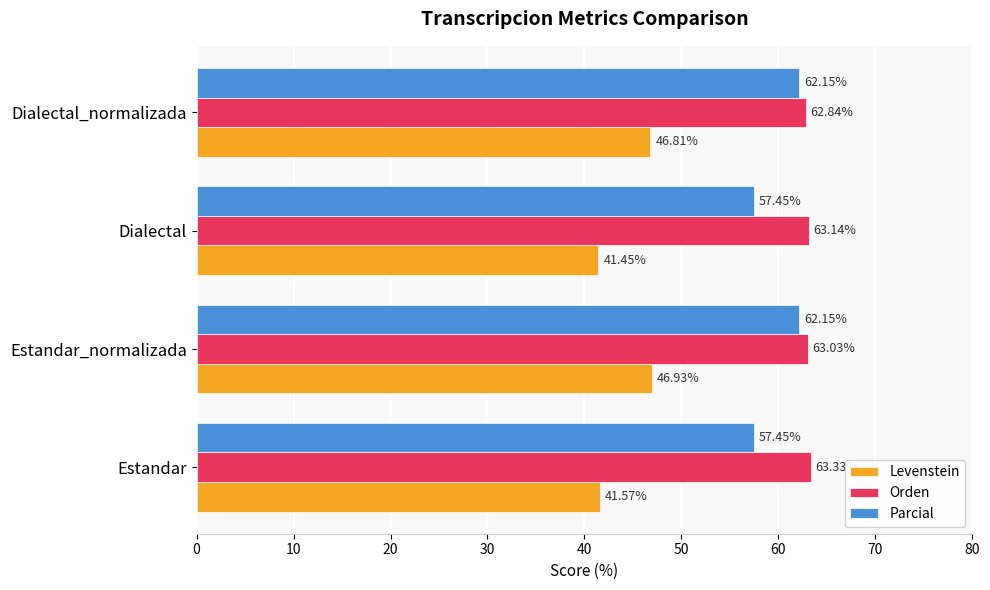

Which category has the highest value in the Levenstein series?

Estandar_normalizada